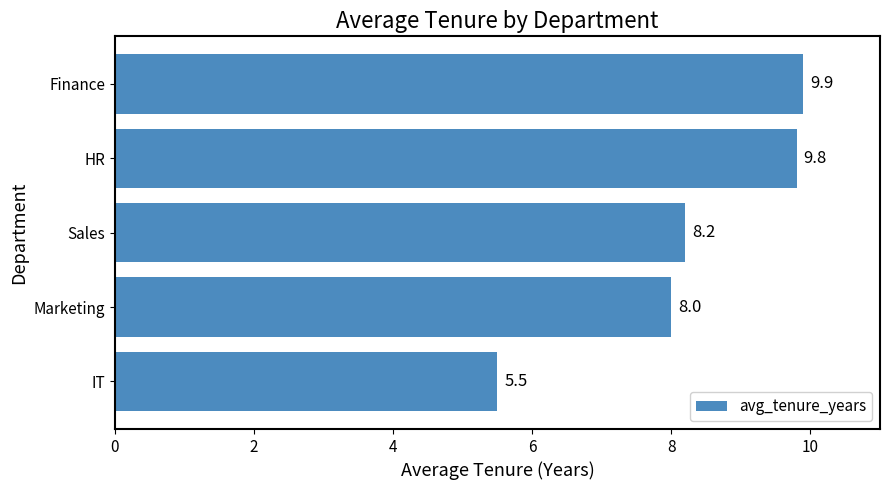

Reading top to bottom, list all the values displayed in this chart.

Finance=9.9	HR=9.8	Sales=8.2	Marketing=8.0	IT=5.5